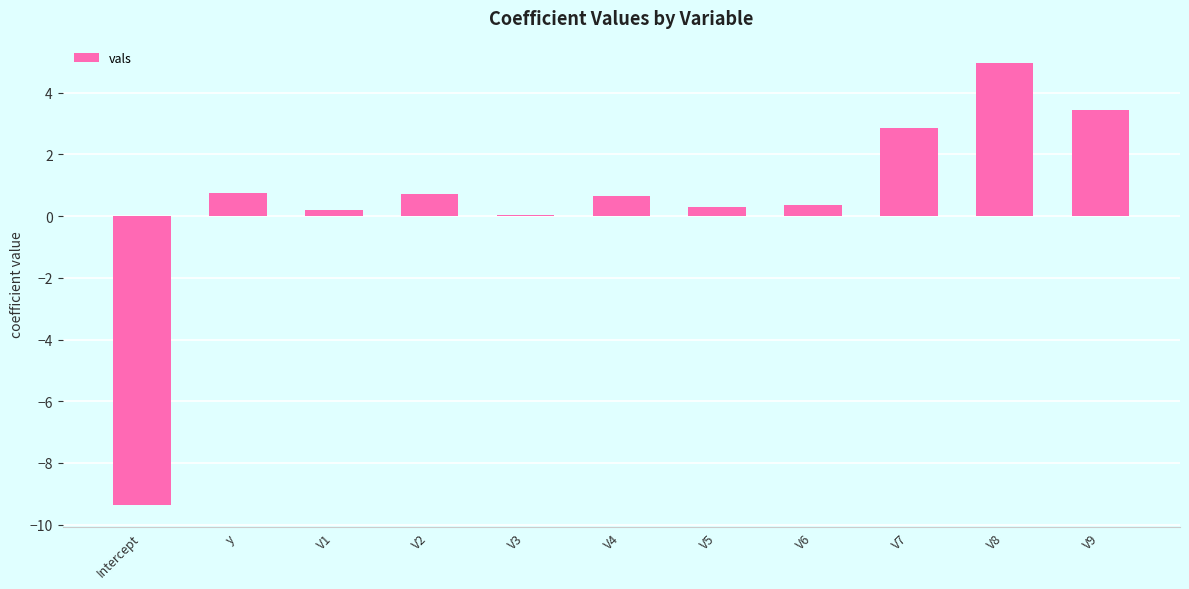

Is it true that the value at V8 is 5.0?

True